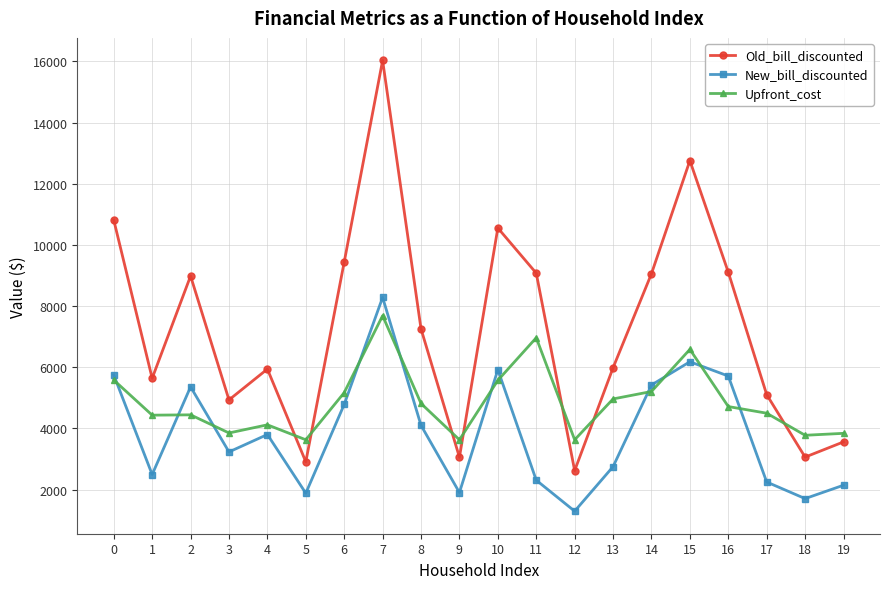

True or false: Upfront_cost has more than 0 points higher than both neighbors.

True